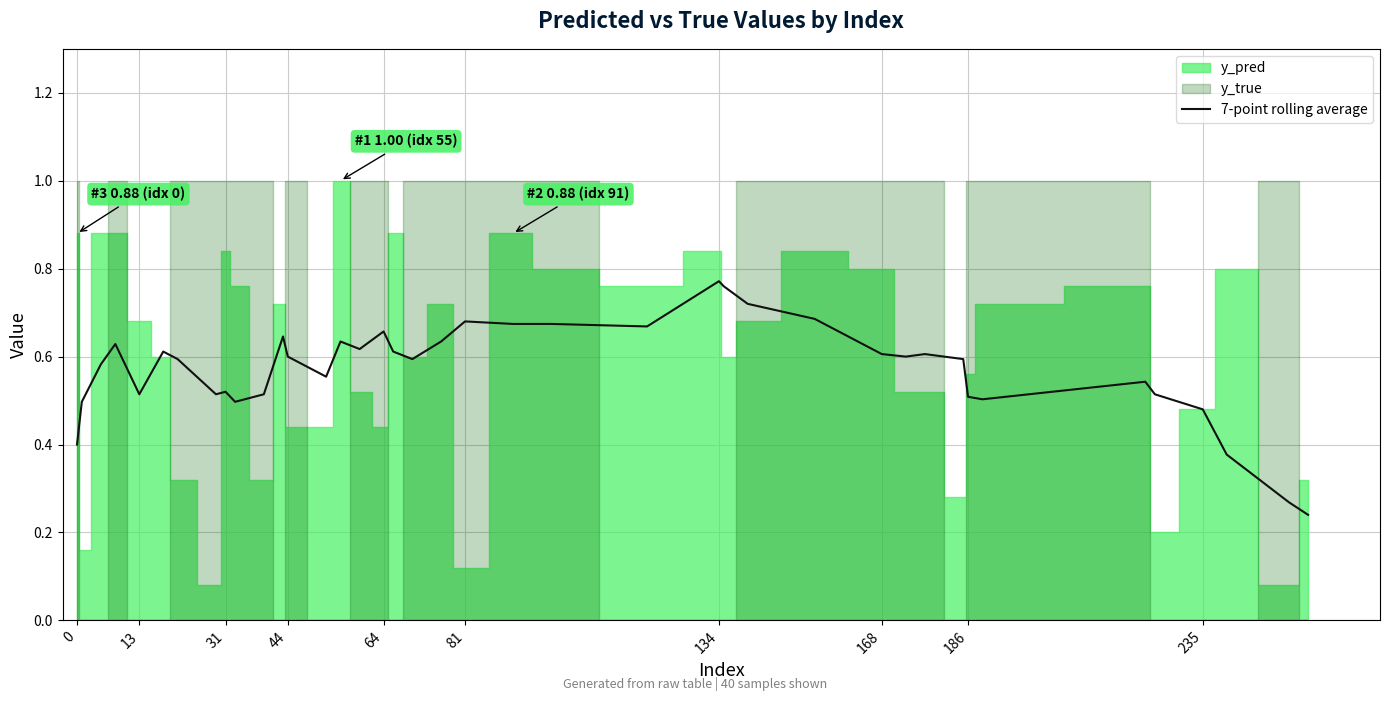

How many points are lower than both their immediate neighbors (excluding endpoints)?

9